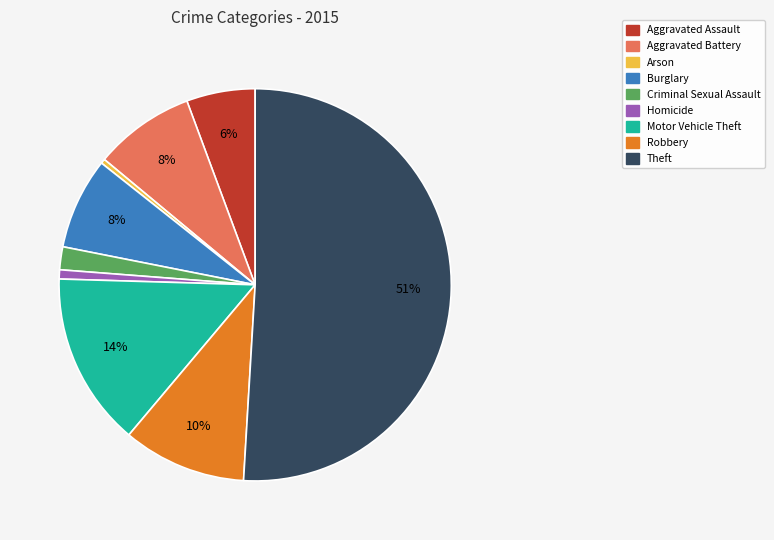

True or false: Theft accounts for 44% of the total.

False